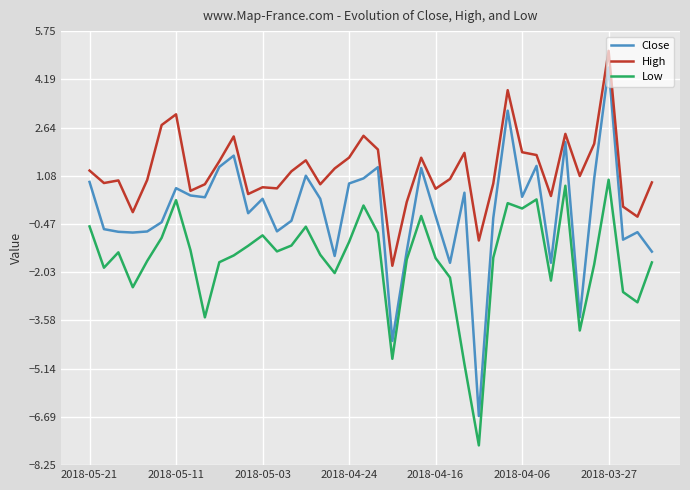

True or false: Low and High intersect in this chart.

False